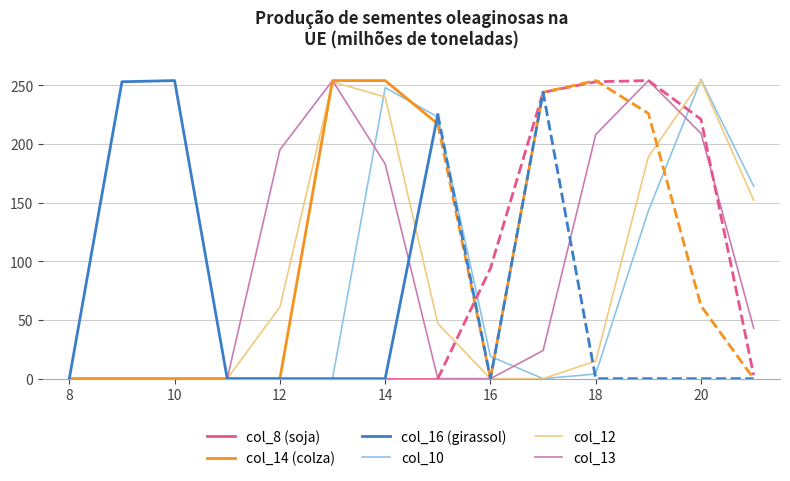

Which category has the highest value in the col_14 series?

13